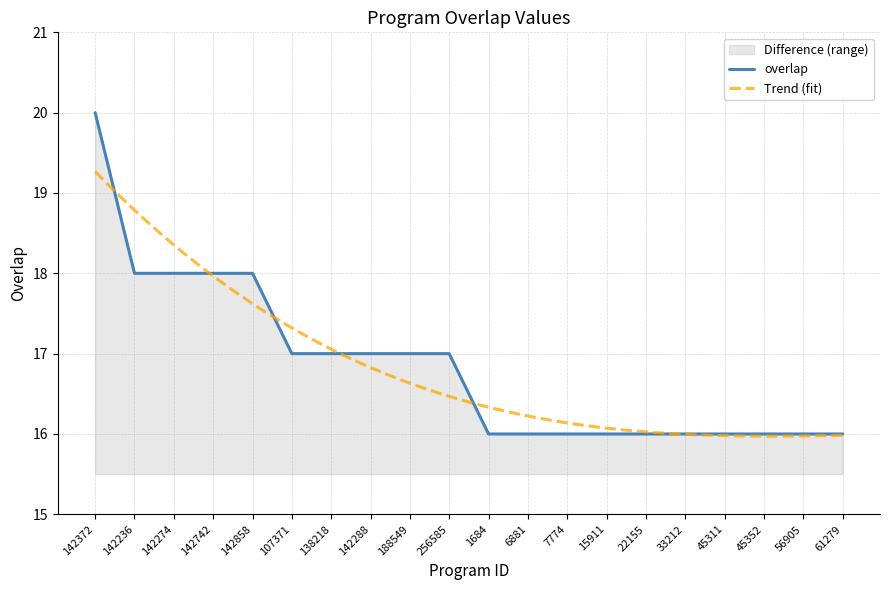

Reading left to right, extract all data points from this chart.

142372=20	142236=18	142274=18	142742=18	142858=18	107371=17	138218=17	142288=17	188549=17	256585=17	1684=16	6881=16	7774=16	15911=16	22155=16	33212=16	45311=16	45352=16	56905=16	61279=16